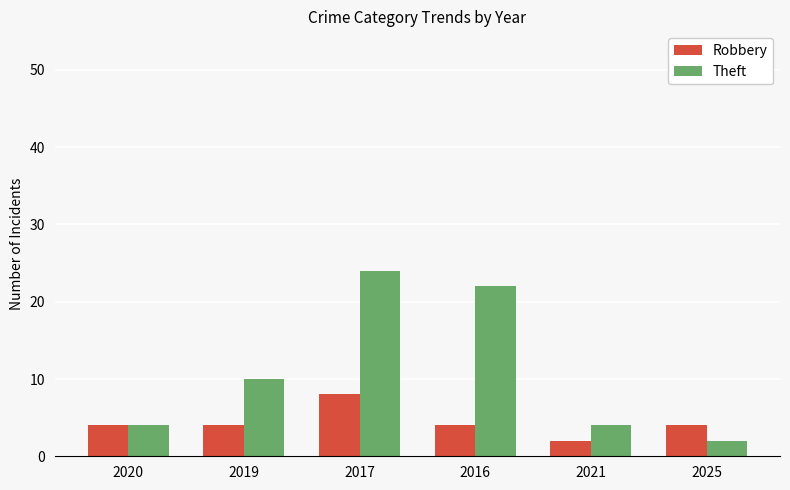

Reading left to right, extract all data points from this chart.

Robbery: 2020=4	2019=4	2017=8	2016=4	2021=2	2025=4
Theft: 2020=4	2019=10	2017=24	2016=22	2021=4	2025=2